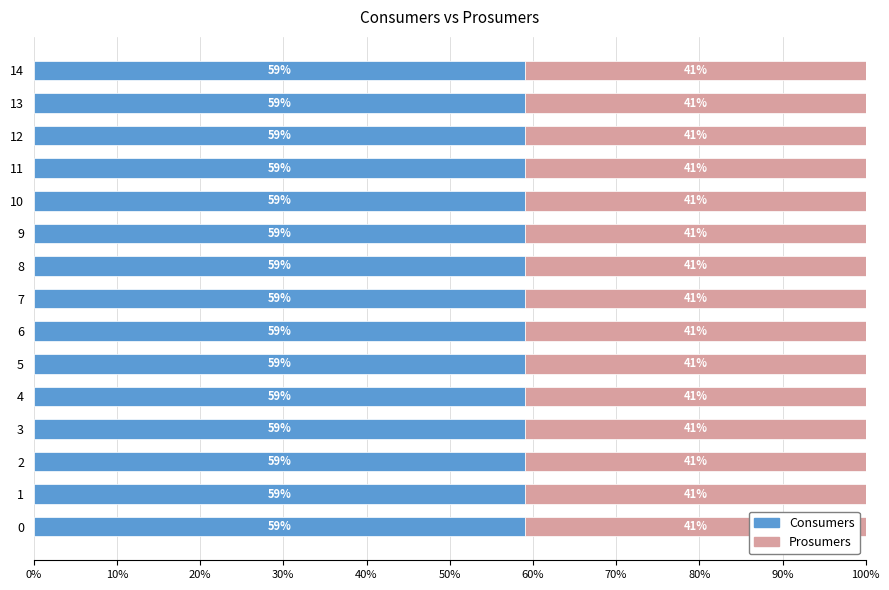

True or false: Consumers has a value of 15.8 at 14.

False